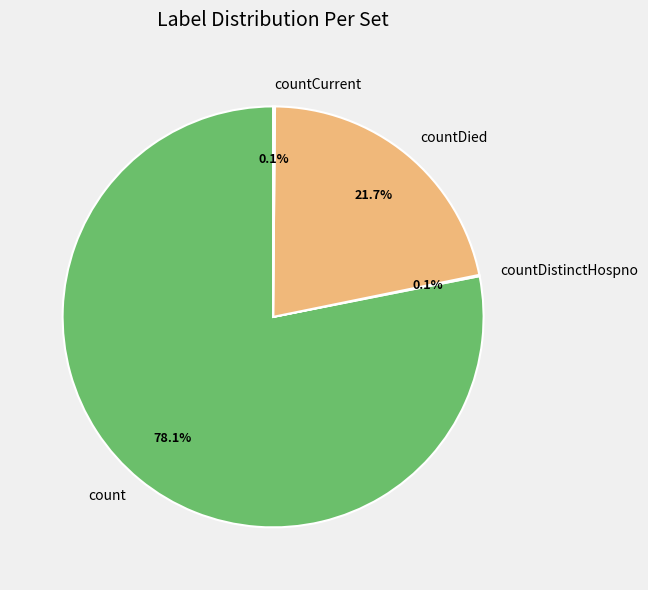

Which category accounts for the majority?

count